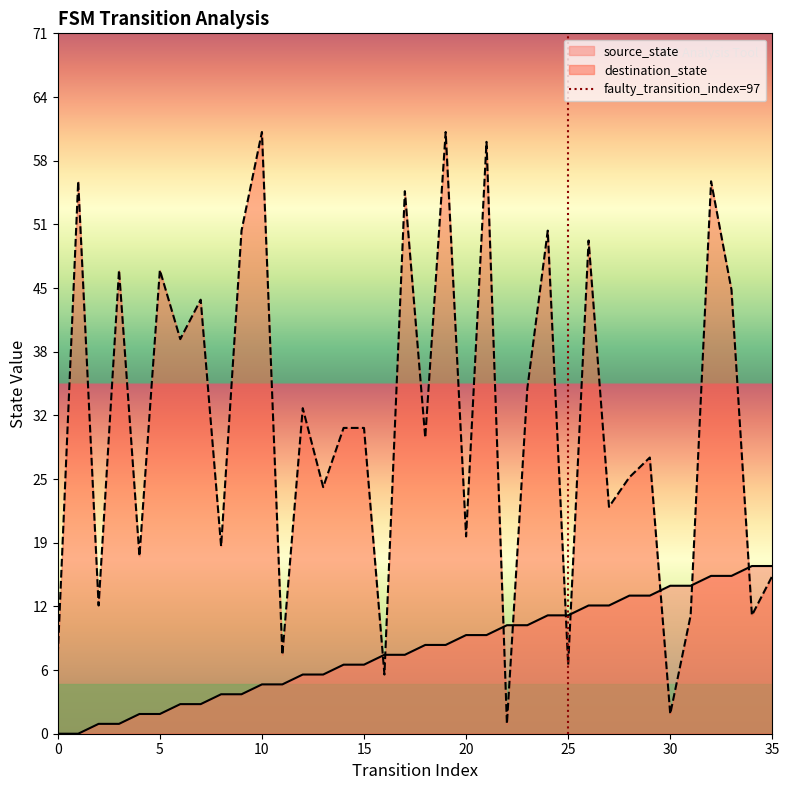

Is it true that the value at 25 is 0?

True